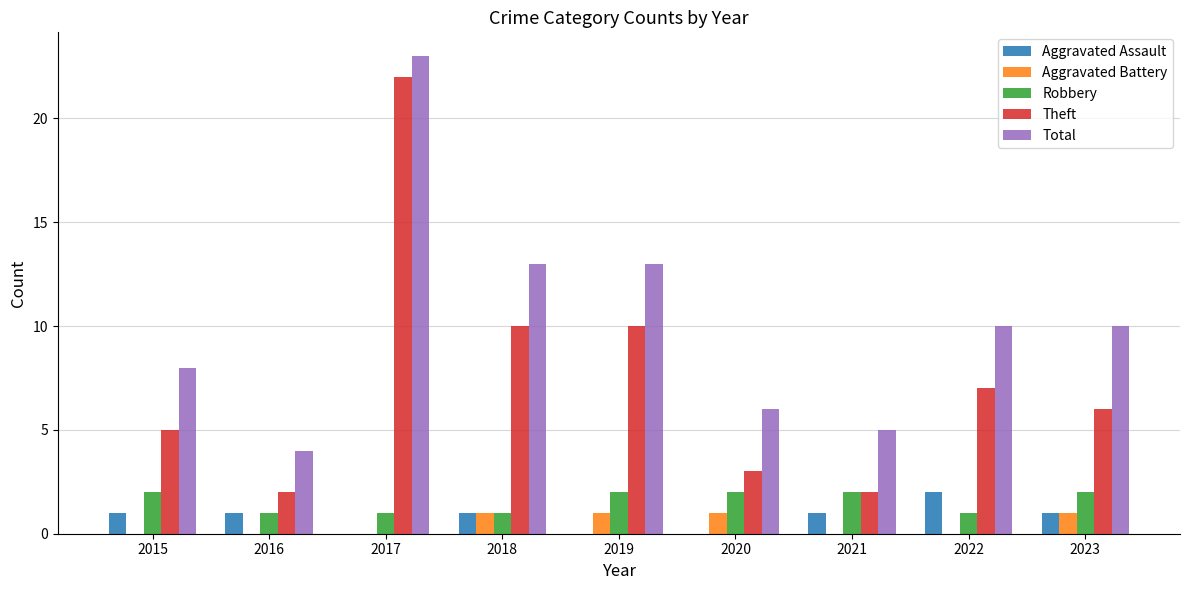

Is the value of Aggravated Battery at 2018 greater than the value of Theft at 2022?

No